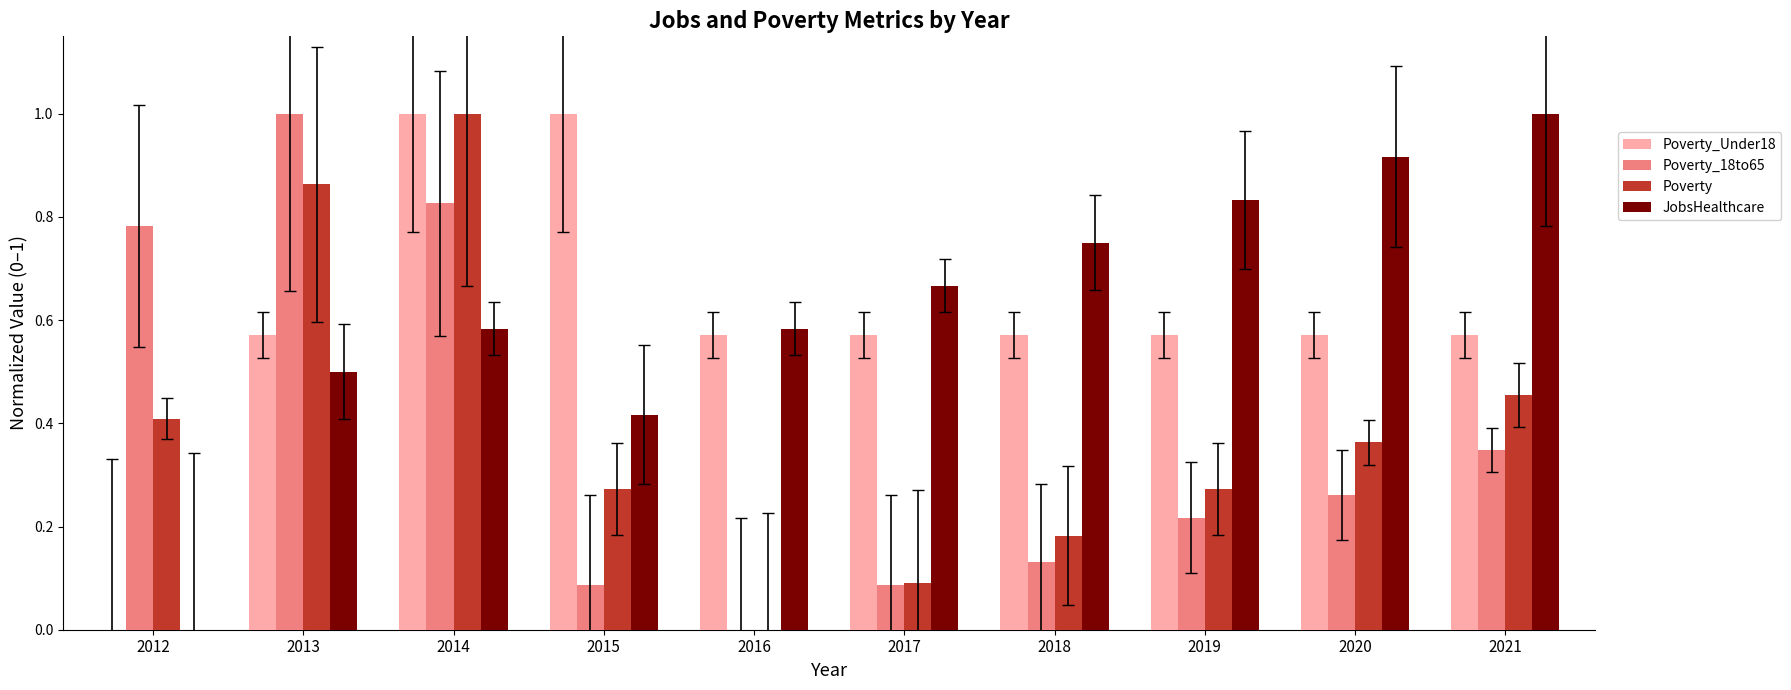

Does the chart contain stacked bars?

No